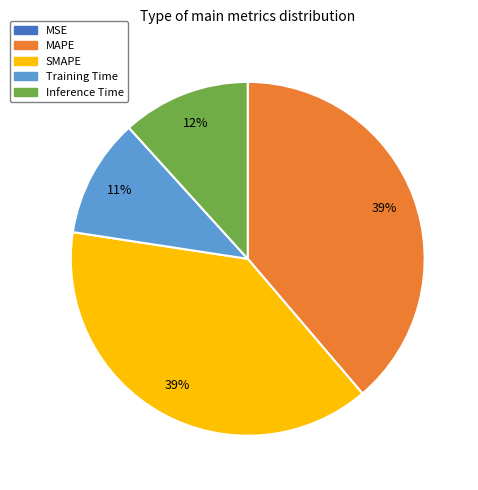

Between MAPE and Training Time, which is larger?

MAPE